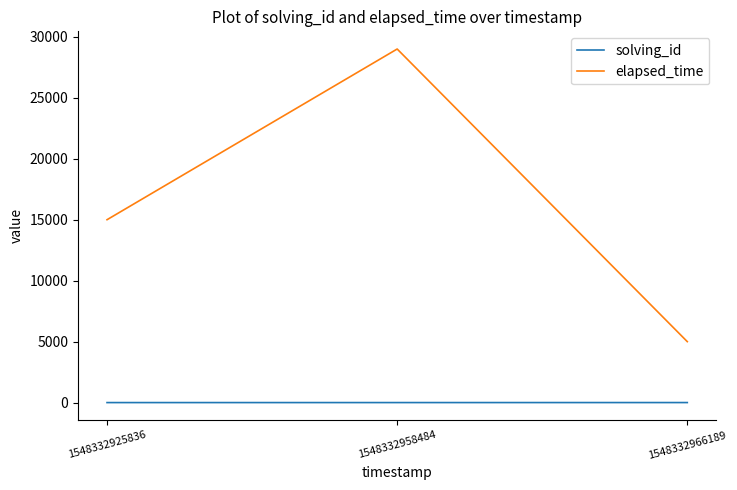

Which series has the largest total across all categories?

elapsed_time